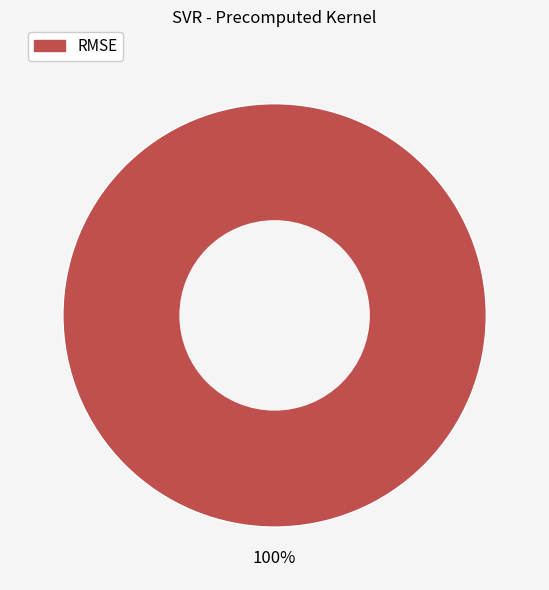

Is it true that RMSE is 100% of the pie?

True